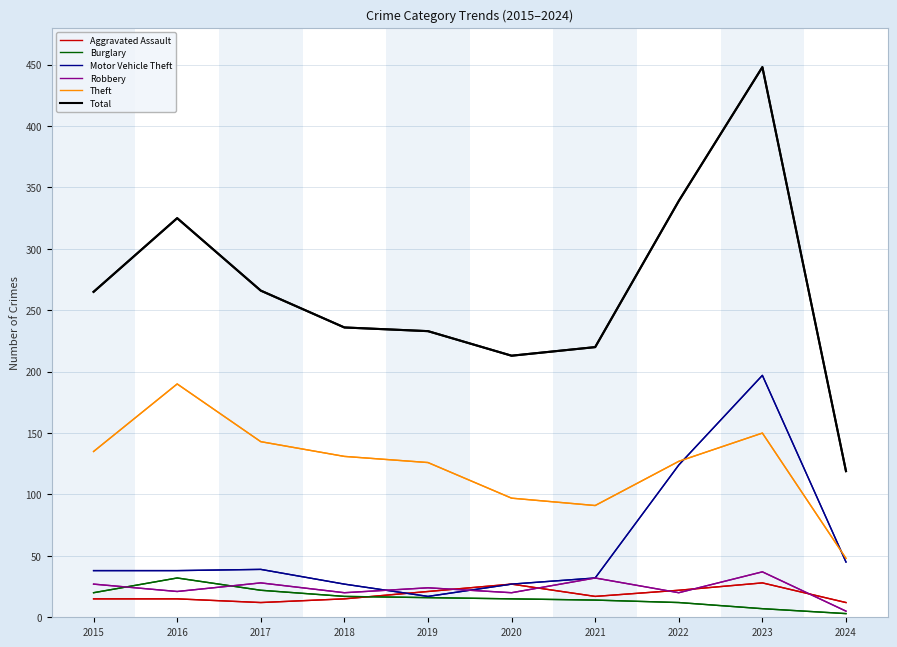

True or false: Total and Motor Vehicle Theft intersect in this chart.

False